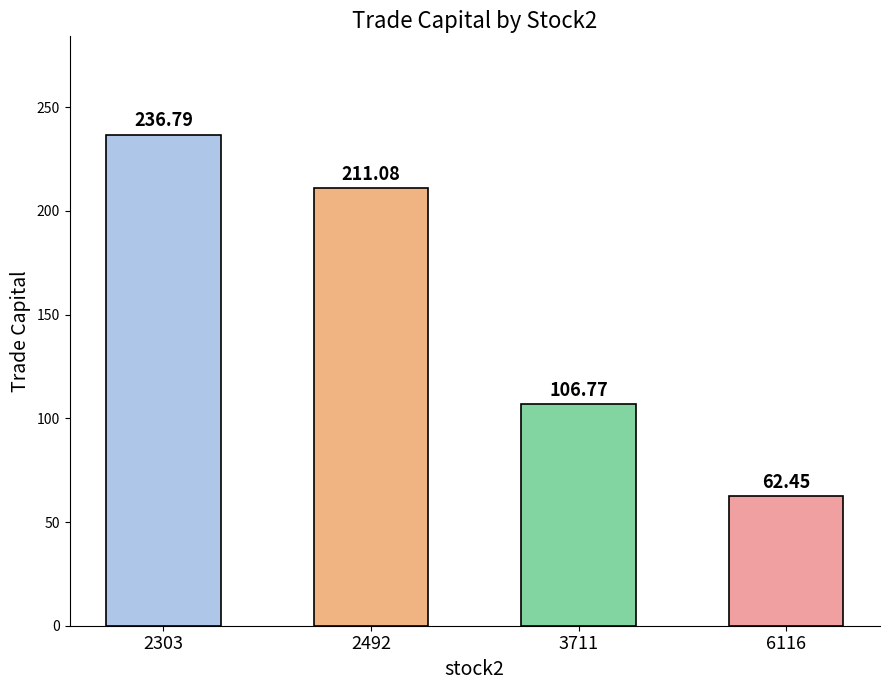

Approximately how many times larger is the value at 2492 compared to 2303?

0.9